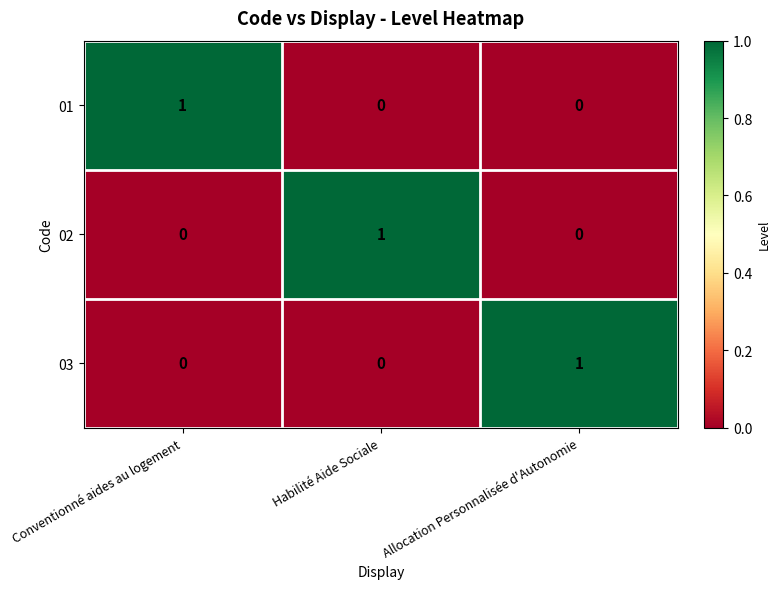

Count the 01 values in the range 0 to 1.

3